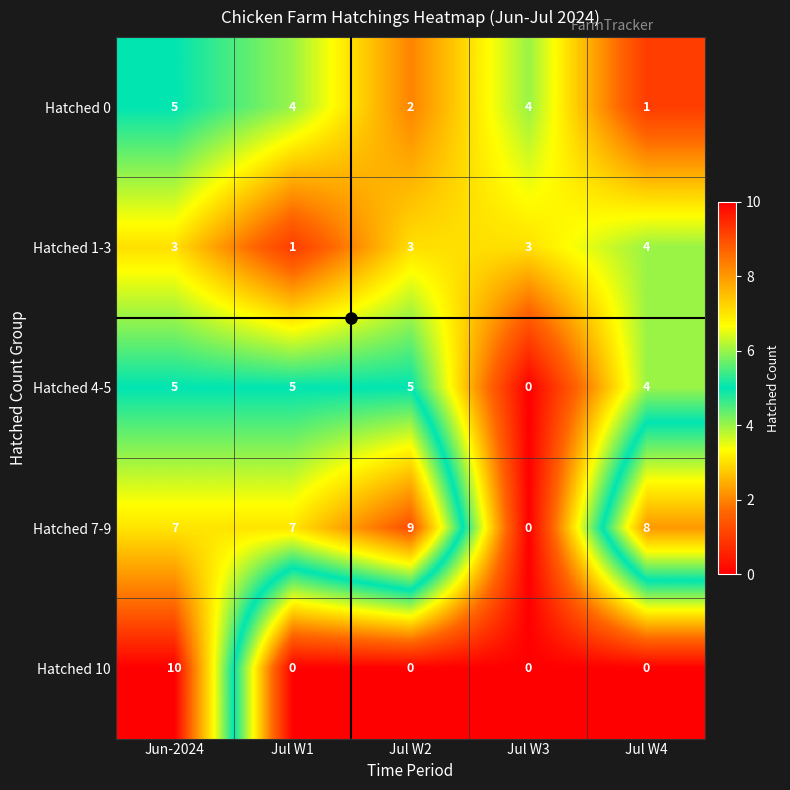

What is the average value of the Hatched 1-3 series?

3